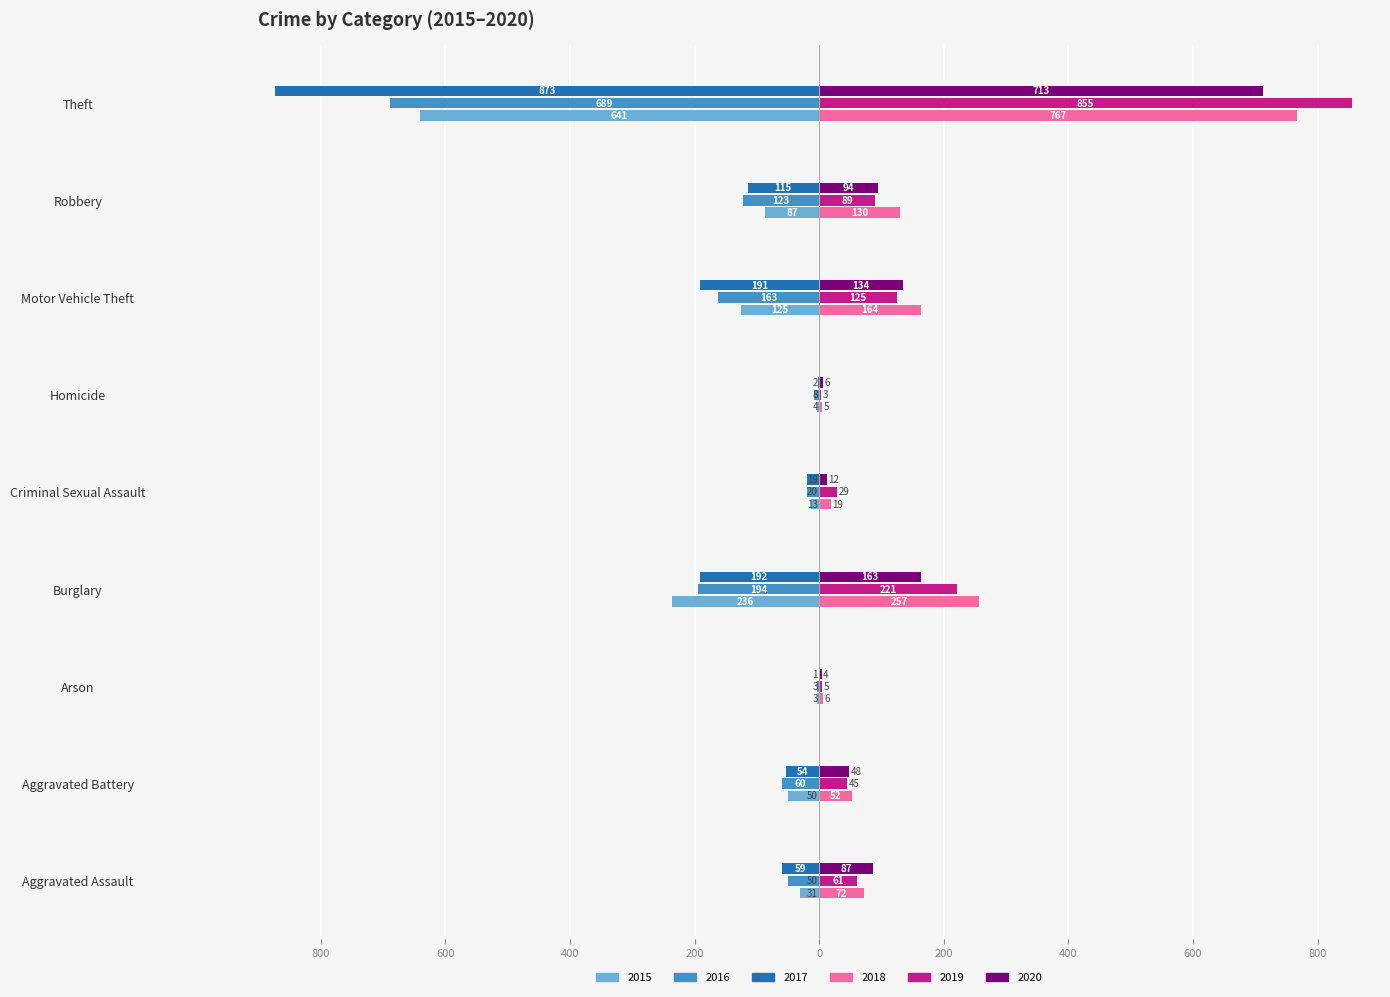

What are all the series names shown in the legend?

2015, 2016, 2017, 2018, 2019, 2020